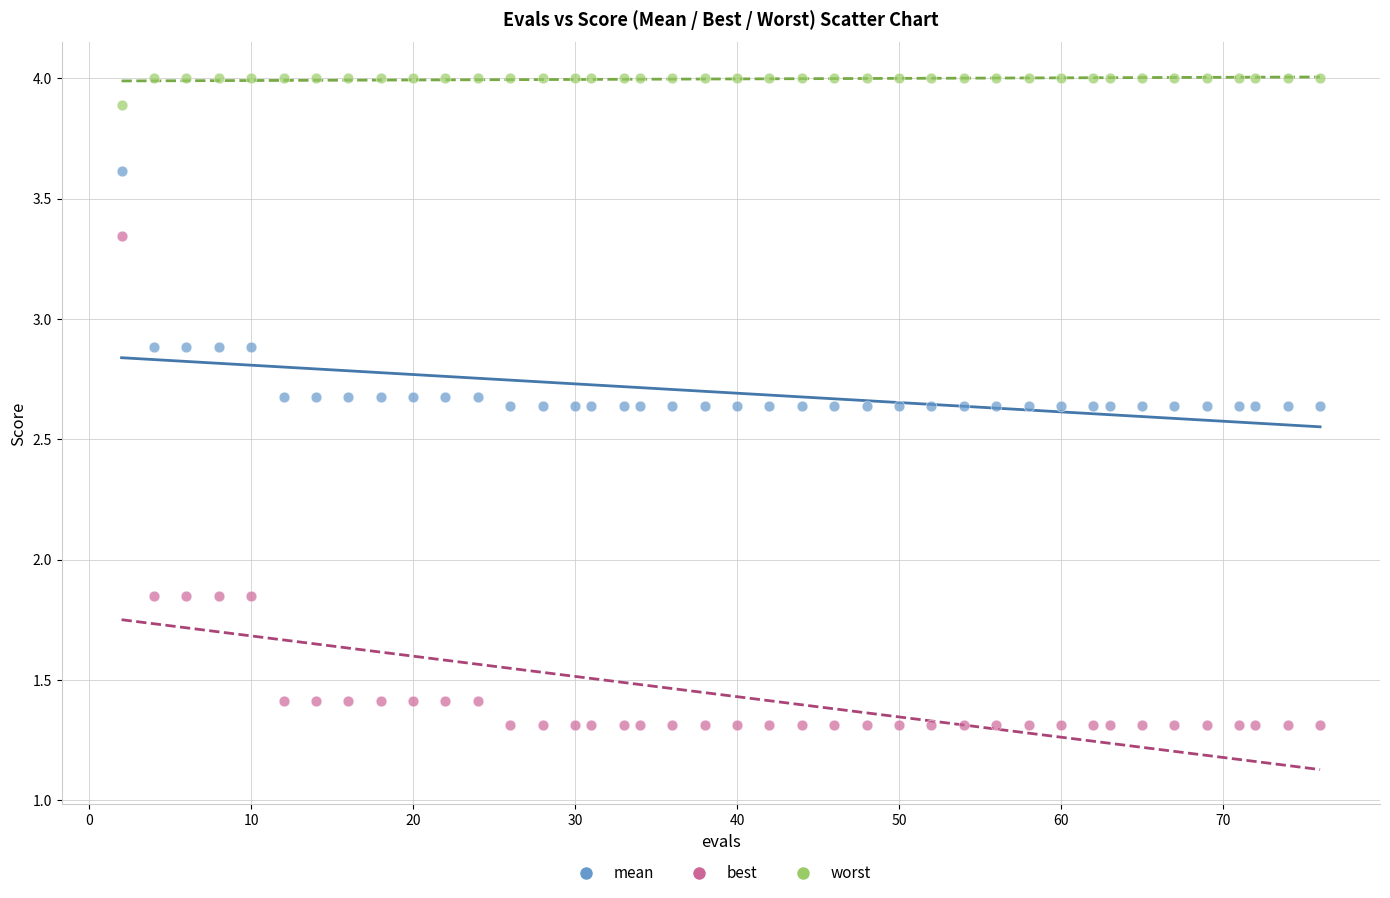

Across all data points, what is the range of X values (max minus min)?

74.0